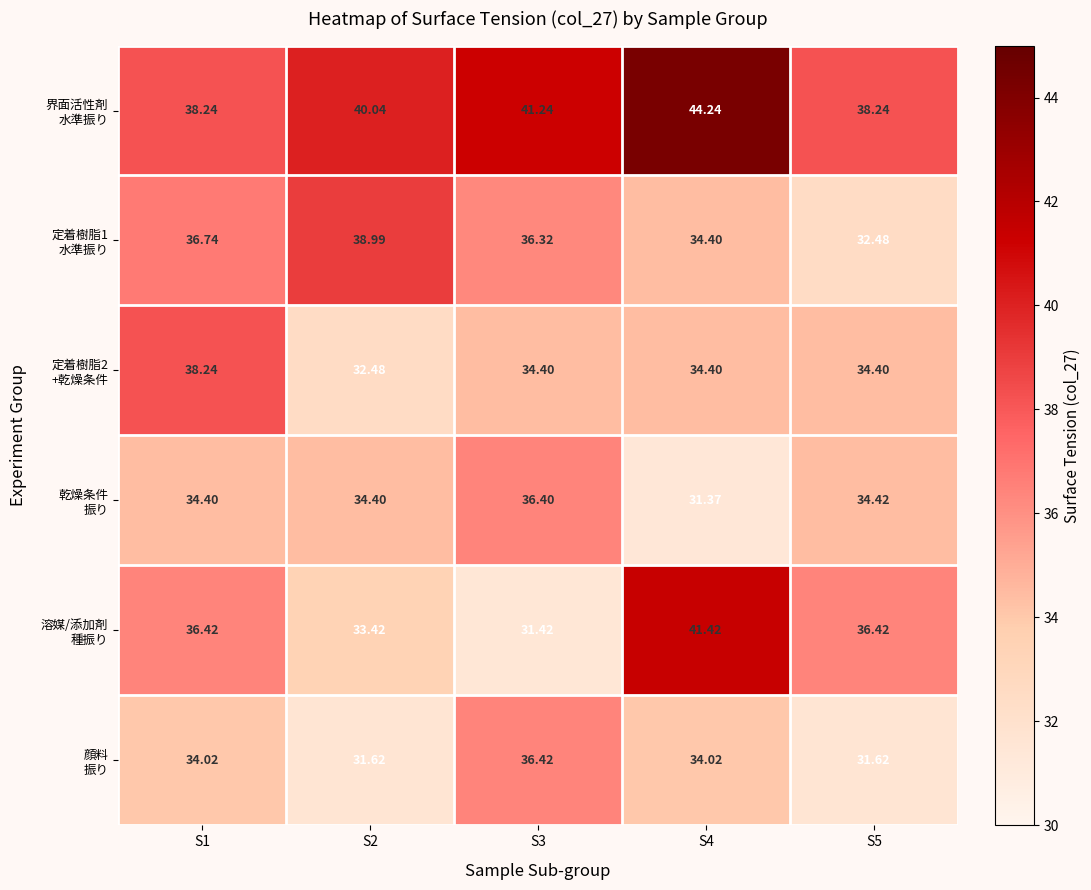

Count the number of data series in this chart.

6